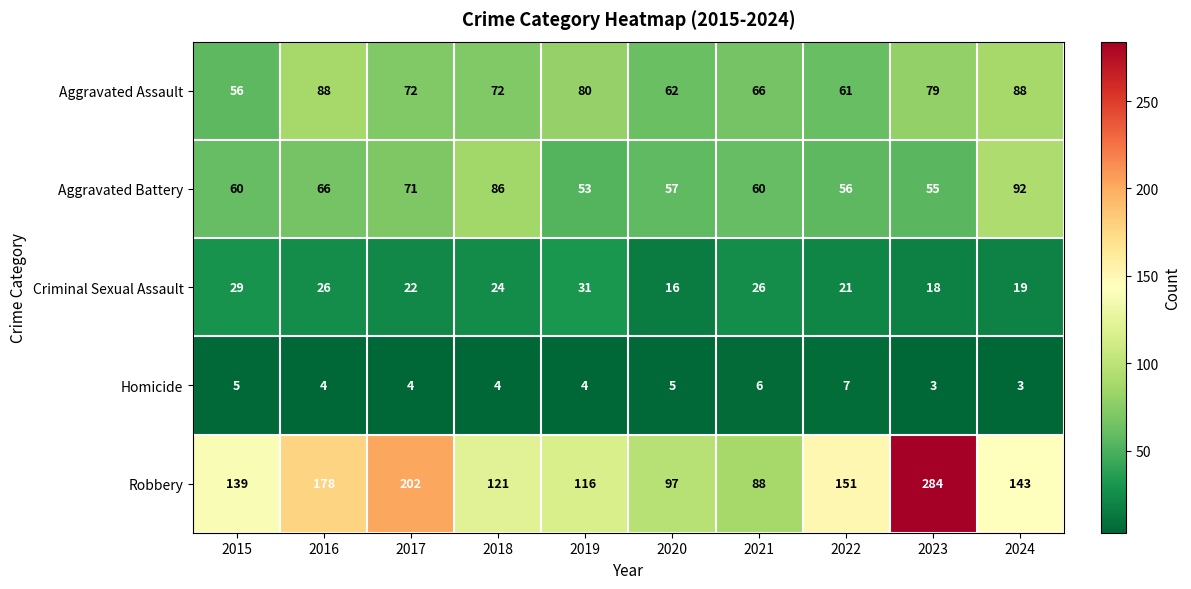

True or false: Aggravated Battery has a value of 56 at 2022.

True